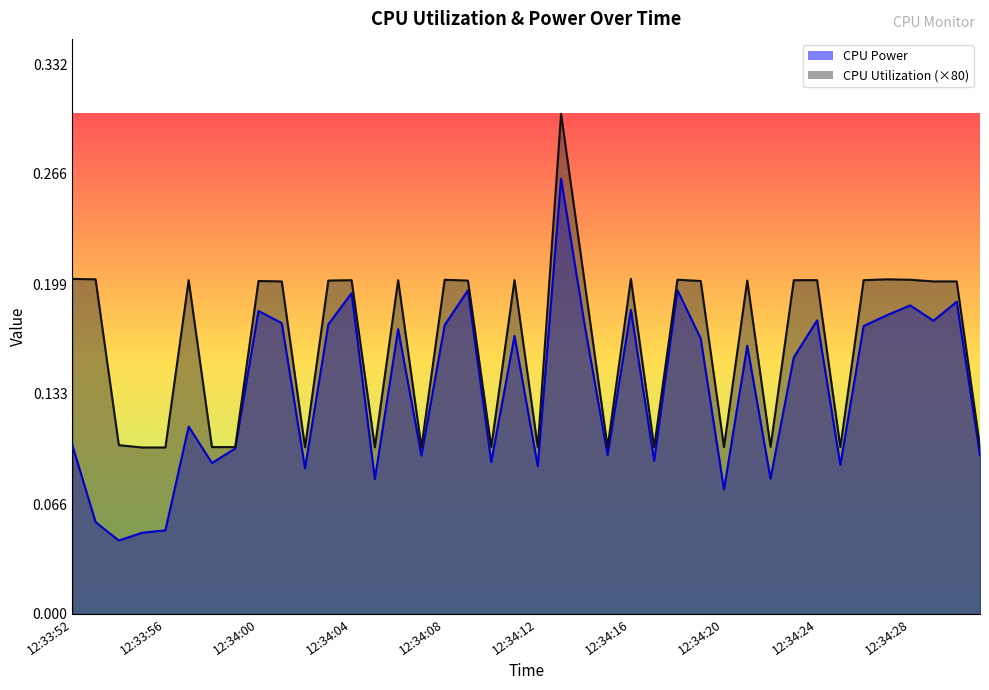

Reading left to right, list all the values displayed in this chart.

CPU Power: 12:33:52=0.1	12:33:53=0.1	12:33:54=0.0	12:33:55=0.0	12:33:56=0.1	12:33:57=0.1	12:33:58=0.1	12:33:59=0.1	12:34:00=0.2	12:34:01=0.2	12:34:02=0.1	12:34:03=0.2	12:34:04=0.2	12:34:05=0.1	12:34:06=0.2	12:34:07=0.1	12:34:08=0.2	12:34:09=0.2	12:34:10=0.1	12:34:11=0.2	12:34:12=0.1	12:34:13=0.3	12:34:14=0.2	12:34:15=0.1	12:34:16=0.2	12:34:17=0.1	12:34:18=0.2	12:34:19=0.2	12:34:20=0.1	12:34:21=0.2	12:34:22=0.1	12:34:23=0.2	12:34:24=0.2	12:34:25=0.1	12:34:26=0.2	12:34:27=0.2	12:34:28=0.2	12:34:29=0.2	12:34:30=0.2	12:34:31=0.1
CPU Utilization: 12:33:52=0.2	12:33:53=0.2	12:33:54=0.1	12:33:55=0.1	12:33:56=0.1	12:33:57=0.2	12:33:58=0.1	12:33:59=0.1	12:34:00=0.2	12:34:01=0.2	12:34:02=0.1	12:34:03=0.2	12:34:04=0.2	12:34:05=0.1	12:34:06=0.2	12:34:07=0.1	12:34:08=0.2	12:34:09=0.2	12:34:10=0.1	12:34:11=0.2	12:34:12=0.1	12:34:13=0.3	12:34:14=0.2	12:34:15=0.1	12:34:16=0.2	12:34:17=0.1	12:34:18=0.2	12:34:19=0.2	12:34:20=0.1	12:34:21=0.2	12:34:22=0.1	12:34:23=0.2	12:34:24=0.2	12:34:25=0.1	12:34:26=0.2	12:34:27=0.2	12:34:28=0.2	12:34:29=0.2	12:34:30=0.2	12:34:31=0.1